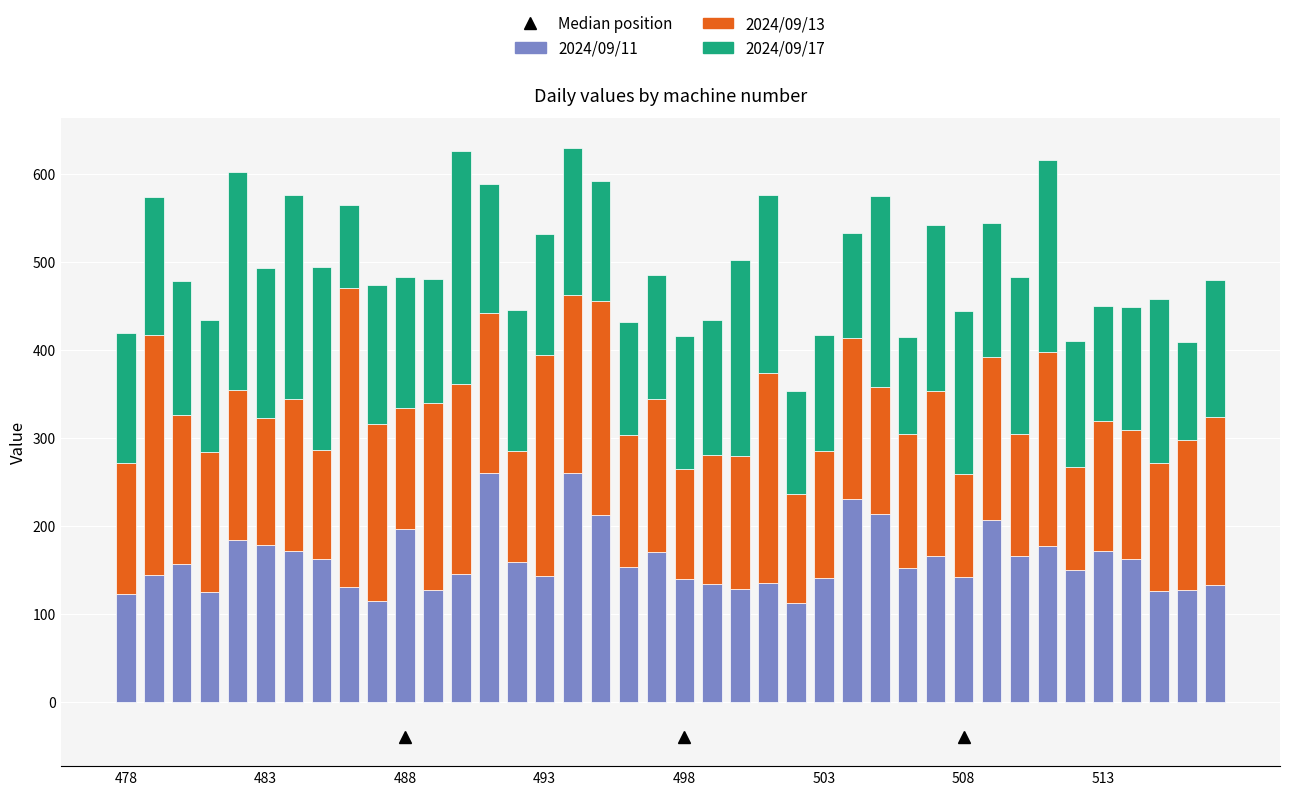

Are the bars horizontal?

No